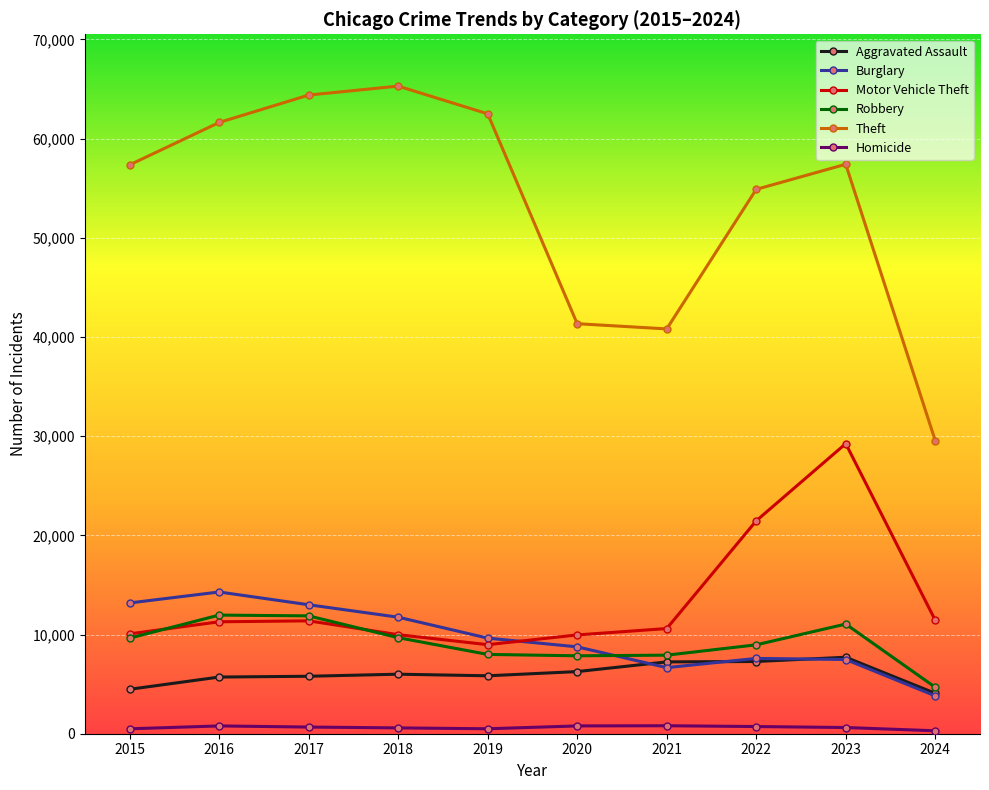

Where do Aggravated Assault and Burglary first cross each other?

2020 and 2021